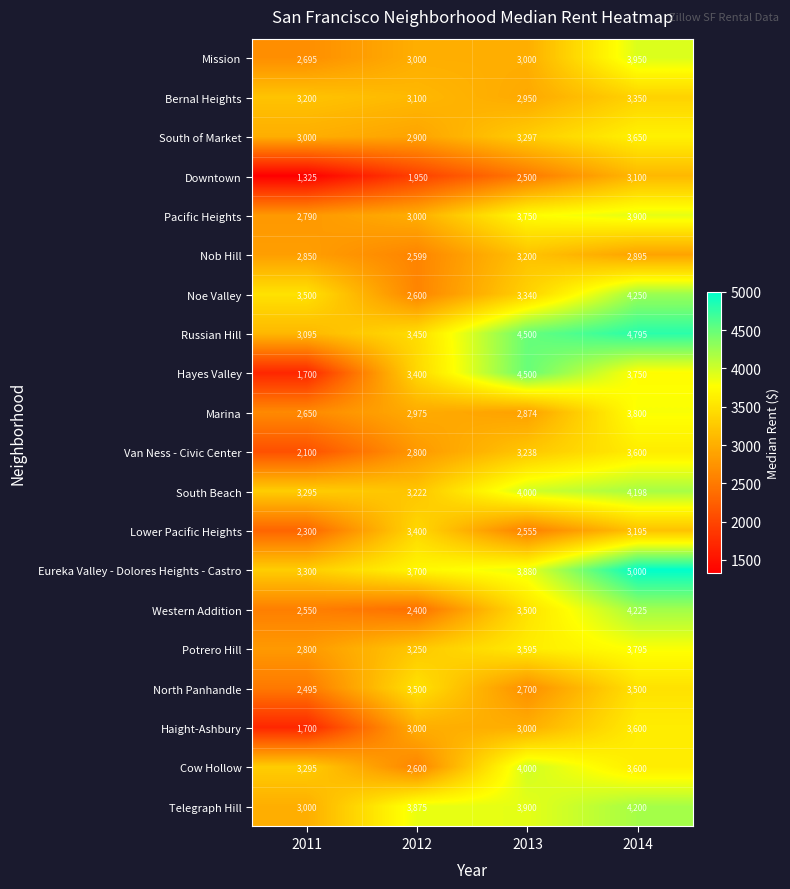

Which series changed the most between 2012 and 2013?

Cow Hollow